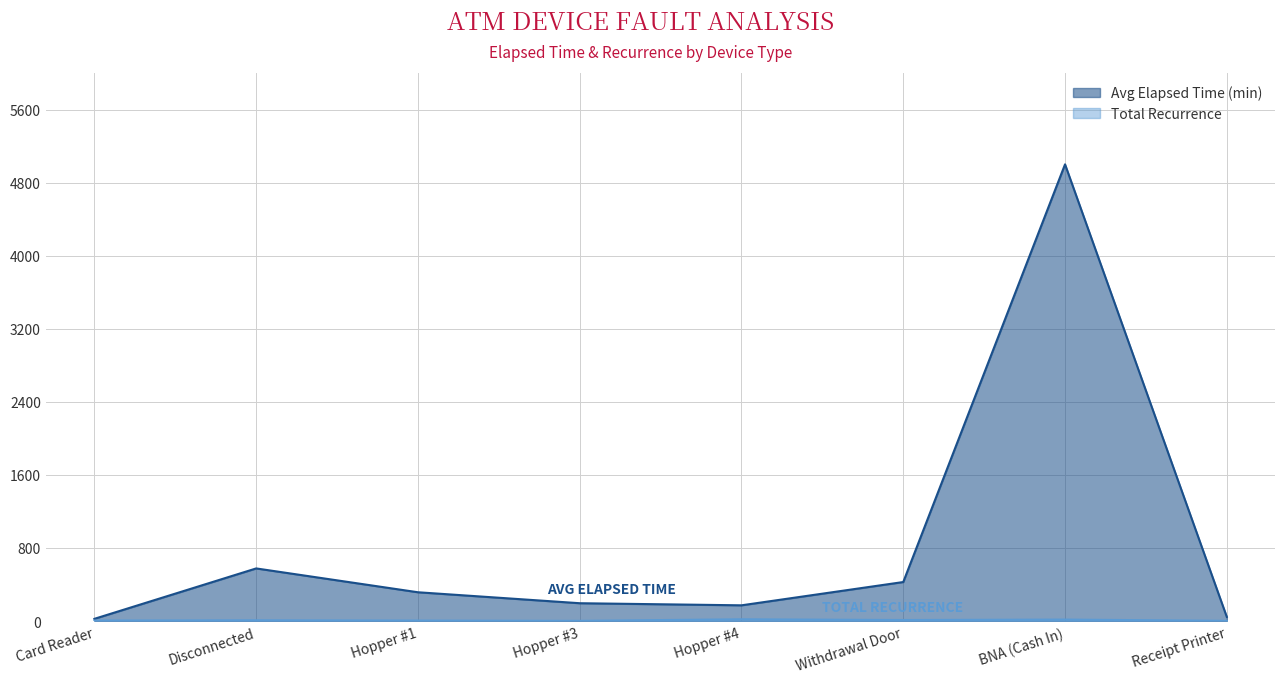

What is the value of the Avg Elapsed Time (min) point at the 2nd from the left?

576